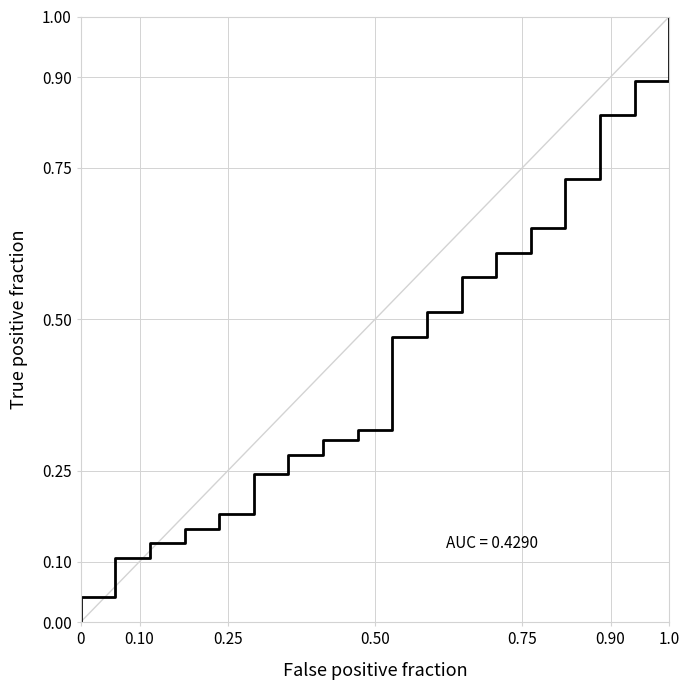

What is the average value?

0.4